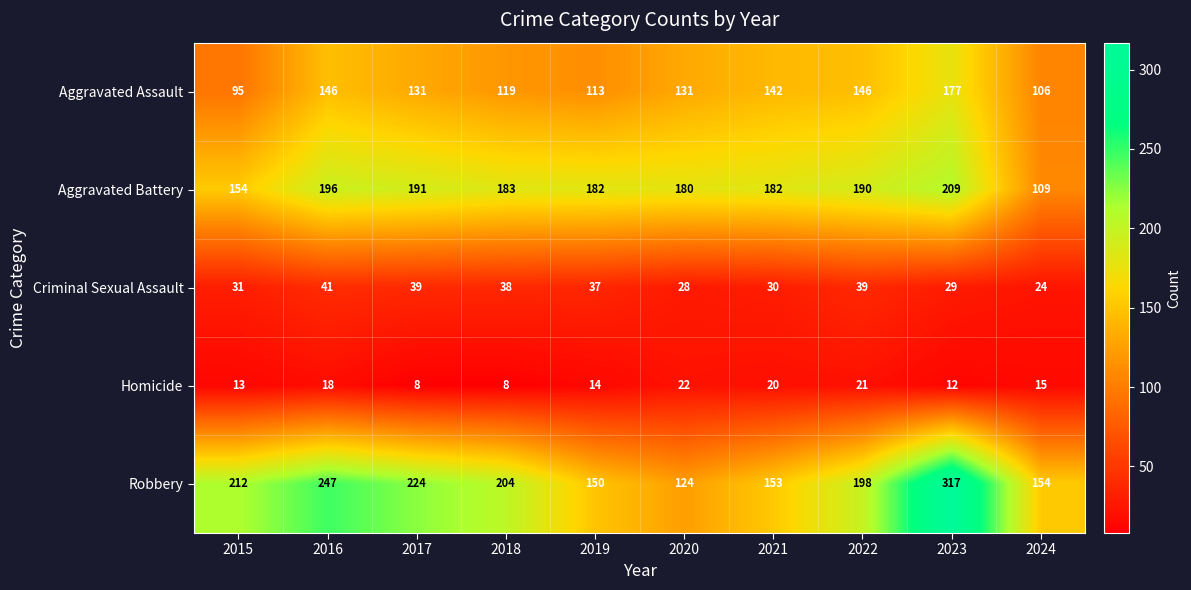

At 2024, list the series in order from largest to smallest.

Robbery, Aggravated Battery, Aggravated Assault, Criminal Sexual Assault, Homicide